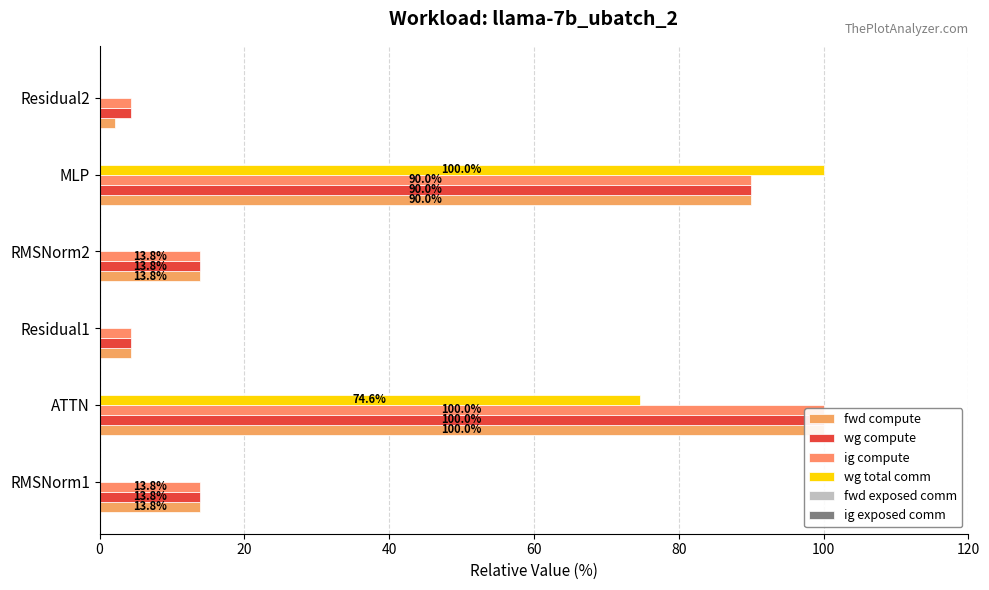

List the series in order of their peak value, lowest first.

fwd exposed comm, ig exposed comm, fwd compute, wg compute, ig compute, wg total comm